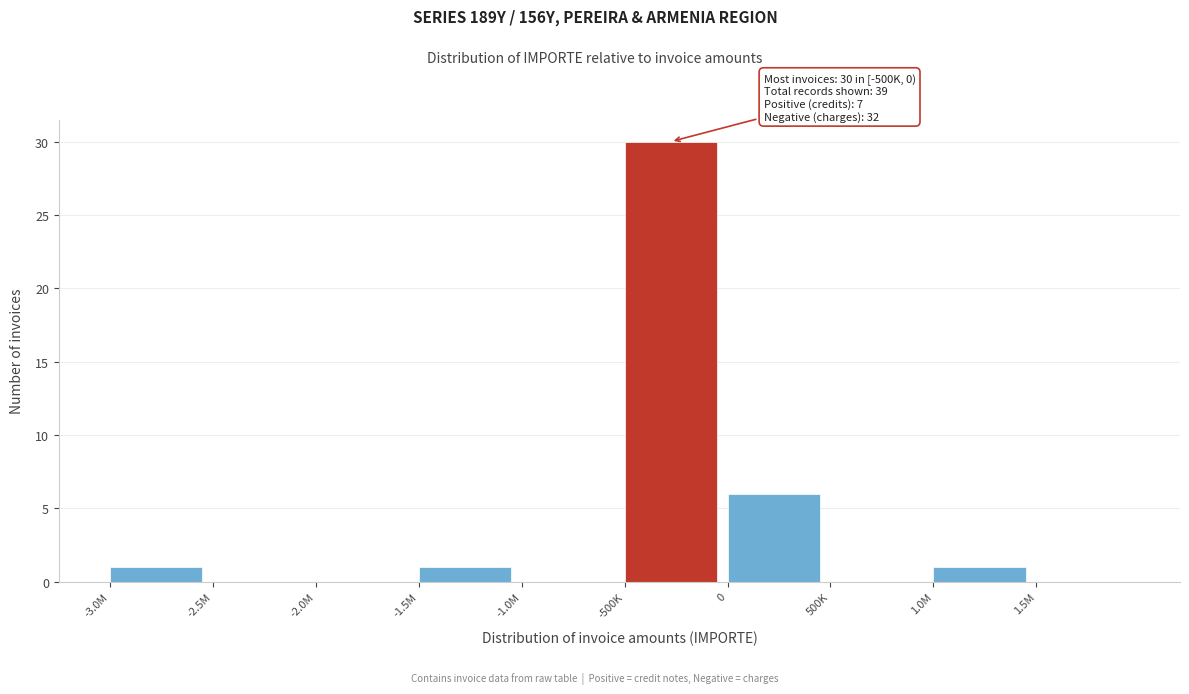

Reading left to right, list all the values displayed in this chart.

-3.0M=1	-2.5M=0	-2.0M=0	-1.5M=1	-1.0M=0	-500K=30	0=6	500K=0	1.0M=1	1.5M=0